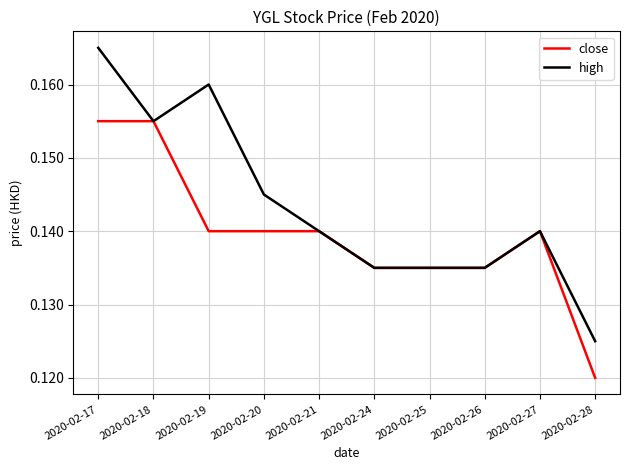

List the series in order of their peak value, highest first.

high, close